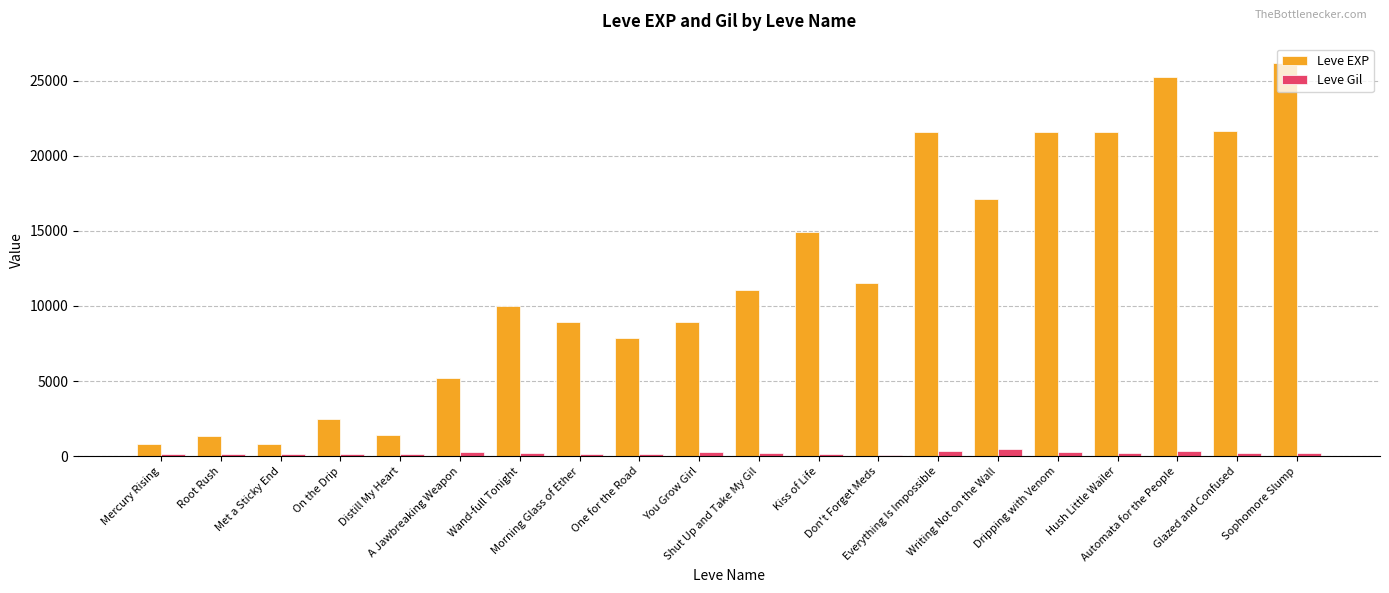

Which series has the largest total across all categories?

Leve EXP